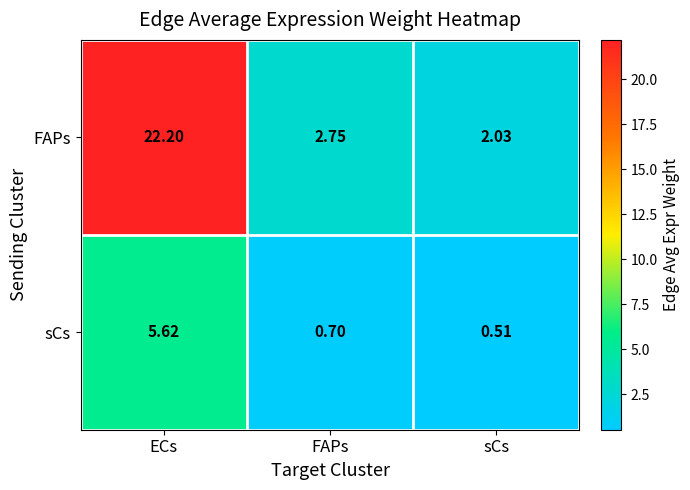

Between ECs and FAPs, which series saw the biggest shift?

FAPs